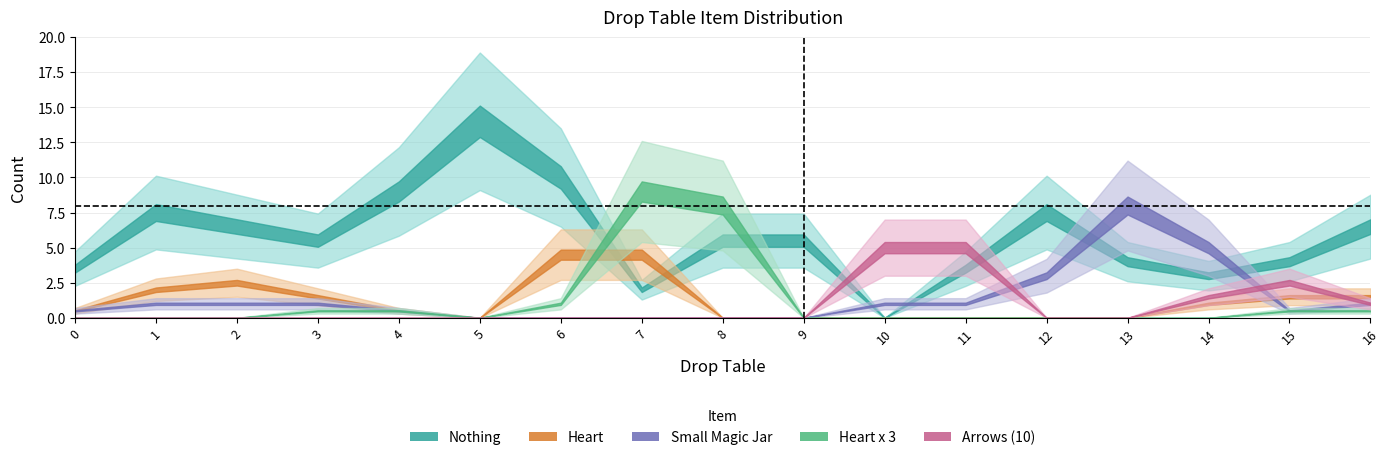

What is the value of the Drop Table point at the 17th from the left?

16